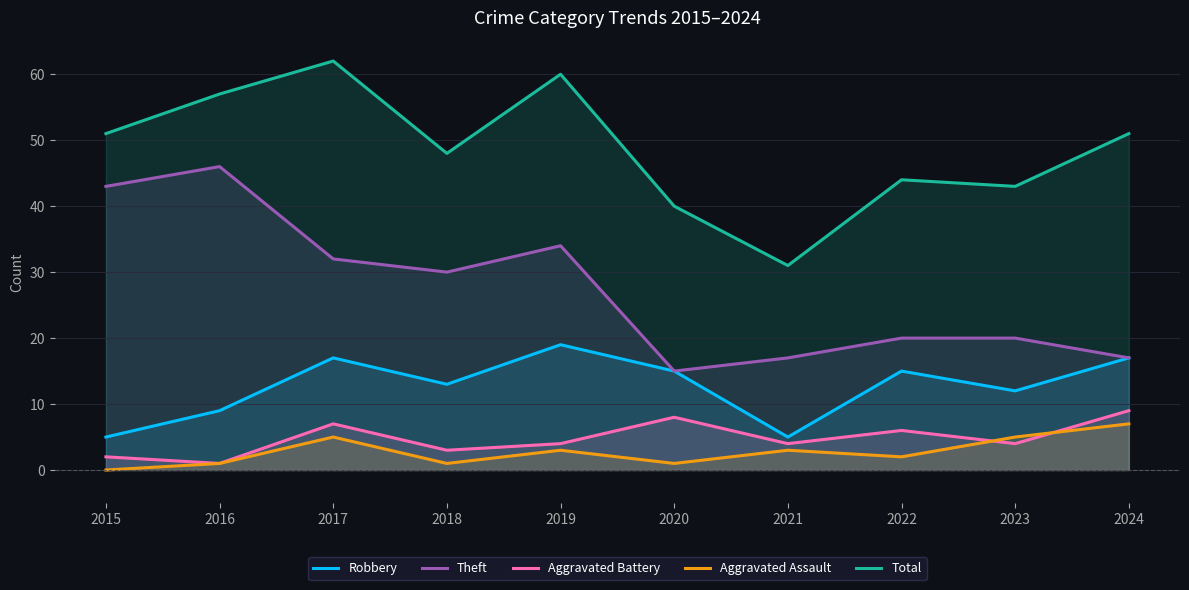

True or false: Aggravated Battery has a value of 6 at 2022.

True